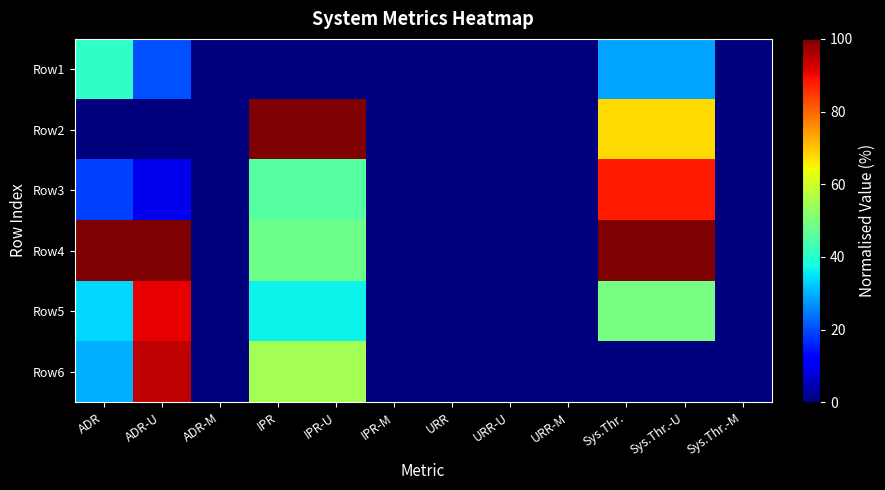

Reading left to right, list all the values displayed in this chart.

Row1: ADR=41.0	ADR-U=20.6	ADR-M=0.0	IPR=0.0	IPR-U=0.0	IPR-M=0.0	URR=0.0	URR-U=0.0	URR-M=0.0	Sys.Thr.=28.6	Sys.Thr.-U=28.6	Sys.Thr.-M=0.0
Row2: ADR=0.0	ADR-U=0.0	ADR-M=0.0	IPR=100.0	IPR-U=100.0	IPR-M=0.0	URR=0.0	URR-U=0.0	URR-M=0.0	Sys.Thr.=67.7	Sys.Thr.-U=67.7	Sys.Thr.-M=0.0
Row3: ADR=18.8	ADR-U=9.5	ADR-M=0.0	IPR=45.6	IPR-U=45.6	IPR-M=0.0	URR=0.0	URR-U=0.0	URR-M=0.0	Sys.Thr.=88.0	Sys.Thr.-U=88.0	Sys.Thr.-M=0.0
Row4: ADR=100.0	ADR-U=100.0	ADR-M=0.0	IPR=48.4	IPR-U=48.4	IPR-M=0.0	URR=0.0	URR-U=0.0	URR-M=0.0	Sys.Thr.=100.0	Sys.Thr.-U=100.0	Sys.Thr.-M=0.0
Row5: ADR=33.8	ADR-U=91.0	ADR-M=0.0	IPR=36.5	IPR-U=36.5	IPR-M=0.0	URR=0.0	URR-U=0.0	URR-M=0.0	Sys.Thr.=49.5	Sys.Thr.-U=49.5	Sys.Thr.-M=0.0
Row6: ADR=29.9	ADR-U=94.2	ADR-M=0.0	IPR=54.7	IPR-U=54.7	IPR-M=0.0	URR=0.0	URR-U=0.0	URR-M=0.0	Sys.Thr.=0.0	Sys.Thr.-U=0.0	Sys.Thr.-M=0.0